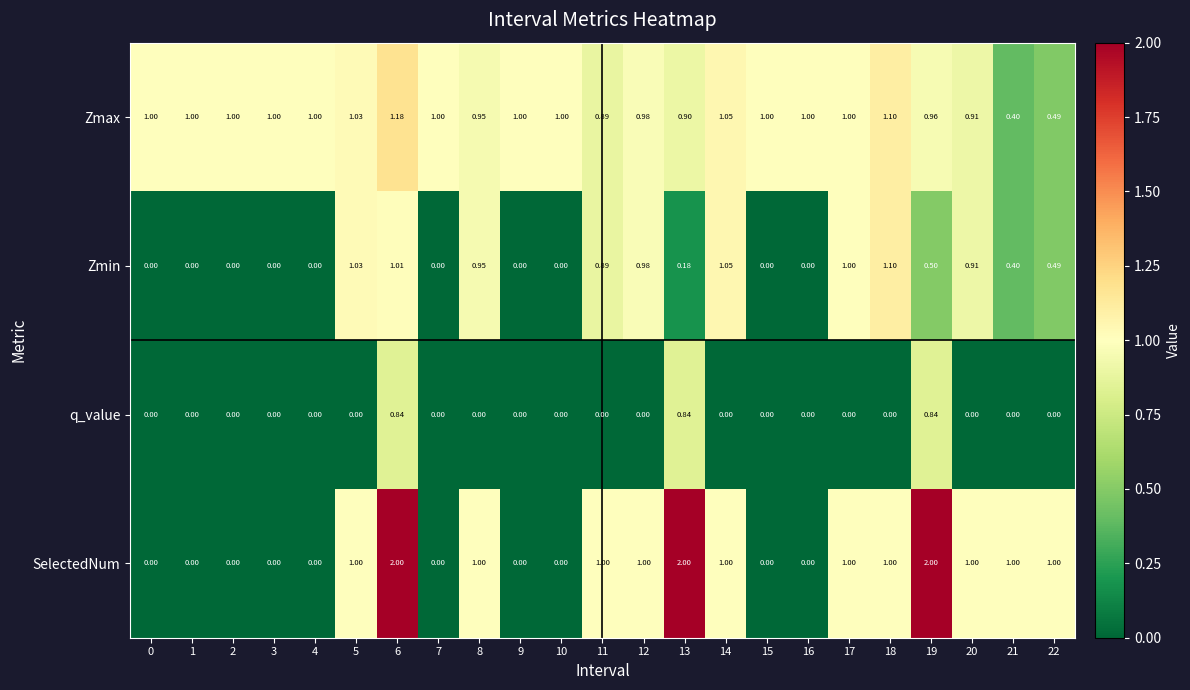

List the series in order of their peak value, highest first.

SelectedNum, Zmax, Zmin, q_value